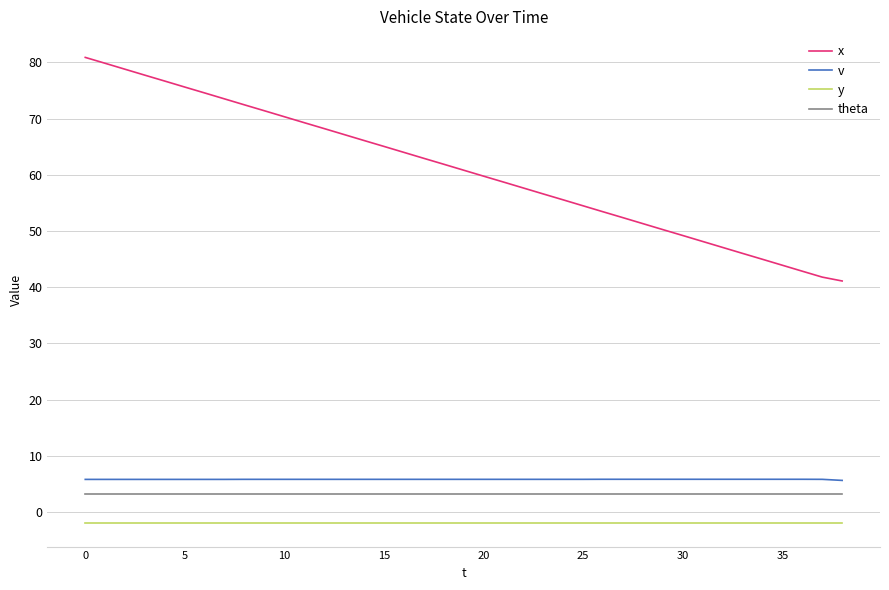

Which series has the largest total across all categories?

x